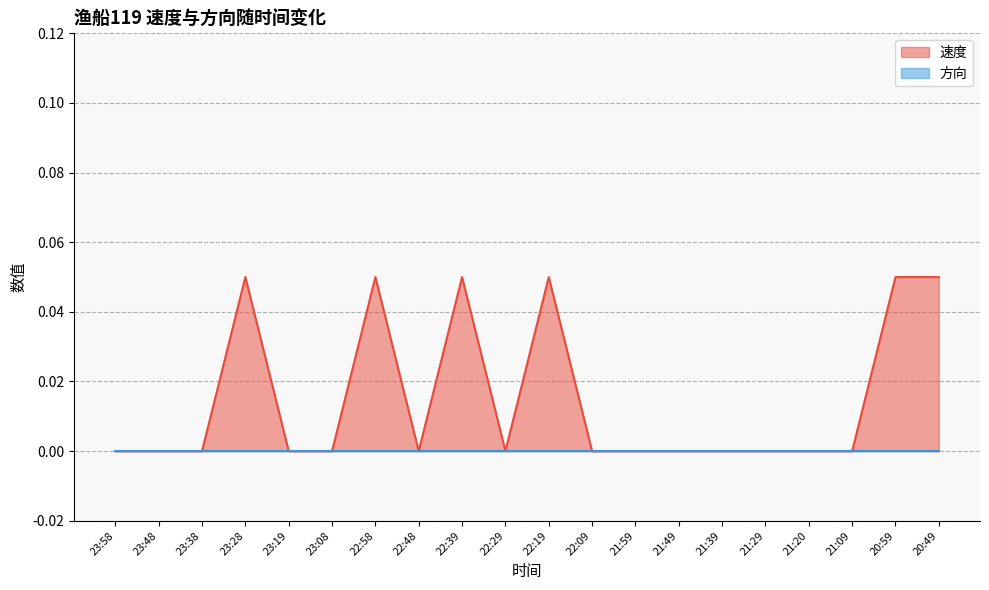

What is the difference between the second highest and second lowest values?

0.1